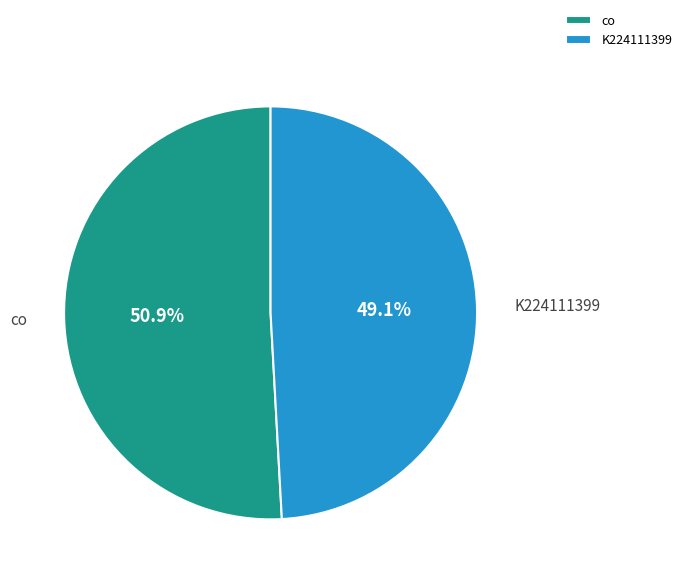

What is the majority slice?

co